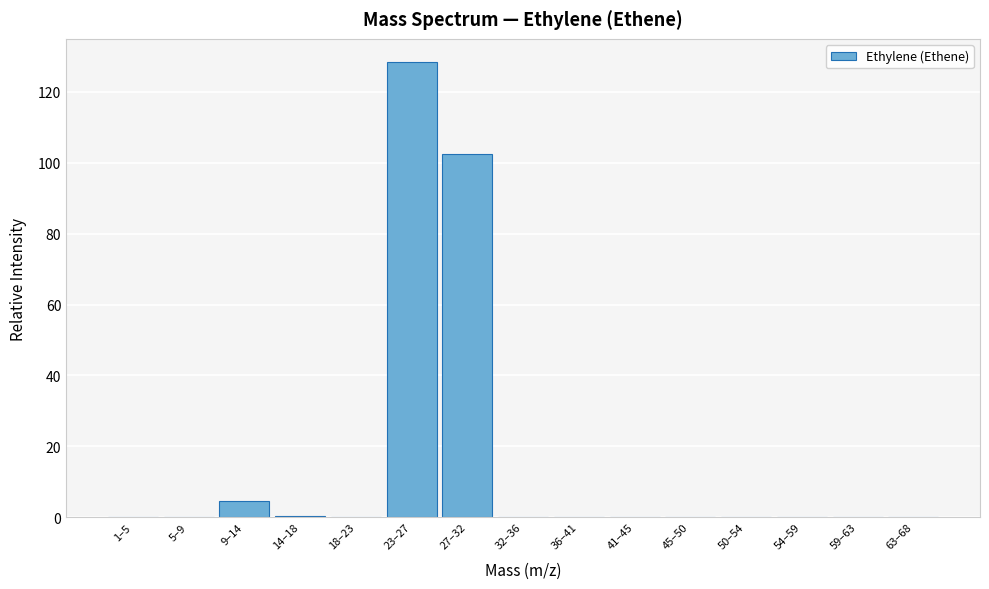

What is the sum of all values?

235.9